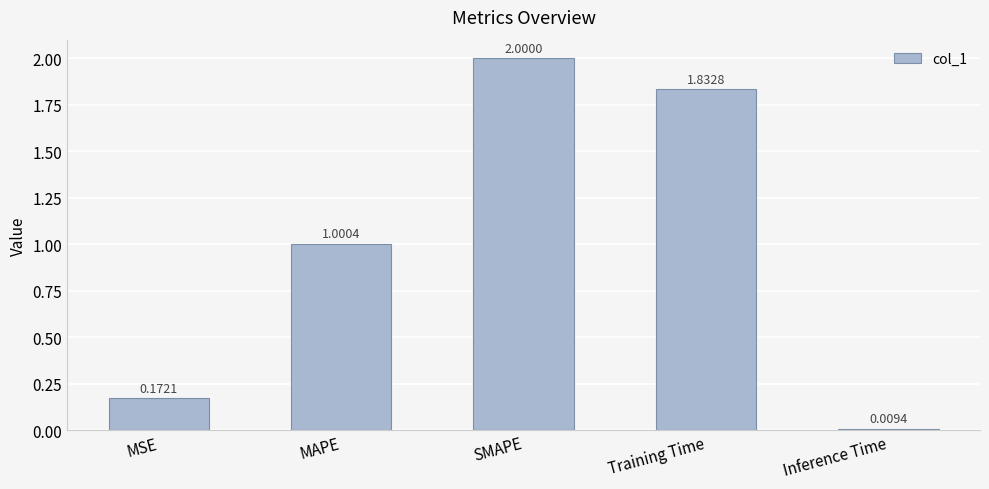

What is the average value?

1.0